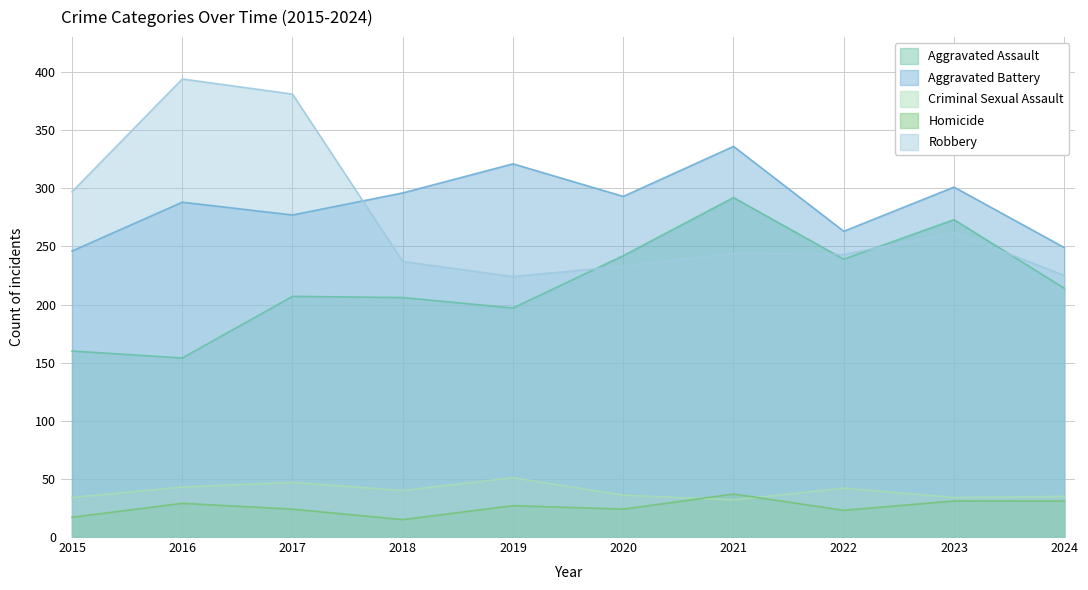

Is it true that Homicide equals 46 at 2023?

False